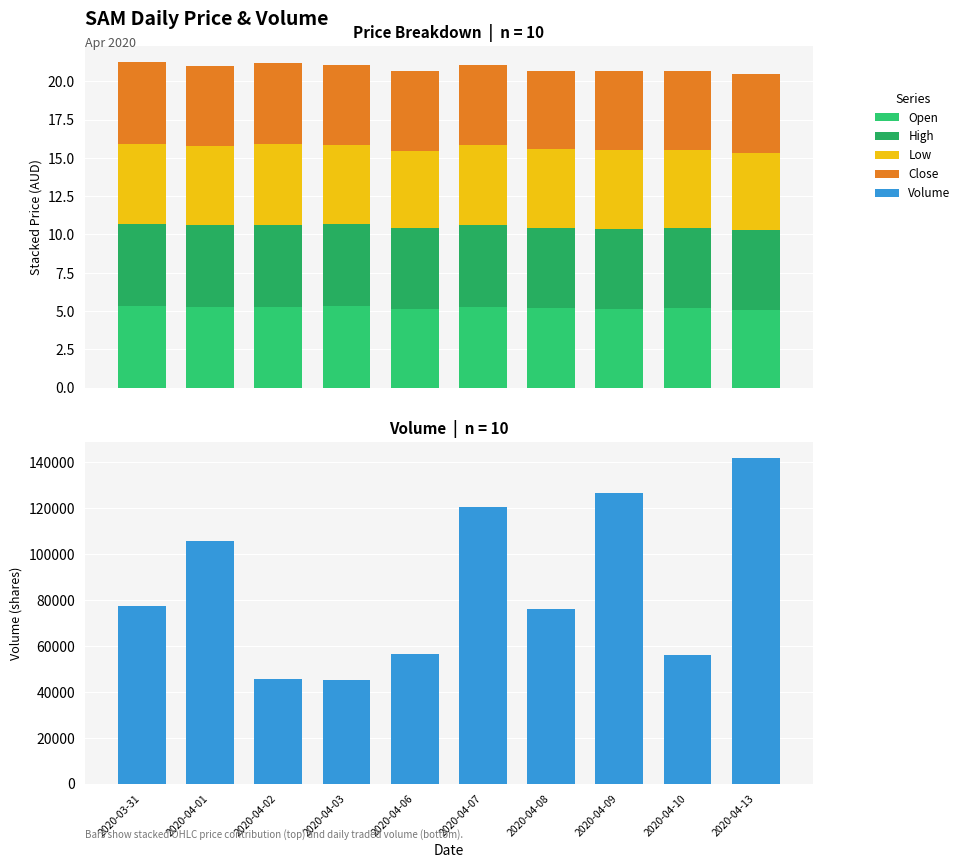

Which series has the widest spread of values?

Volume